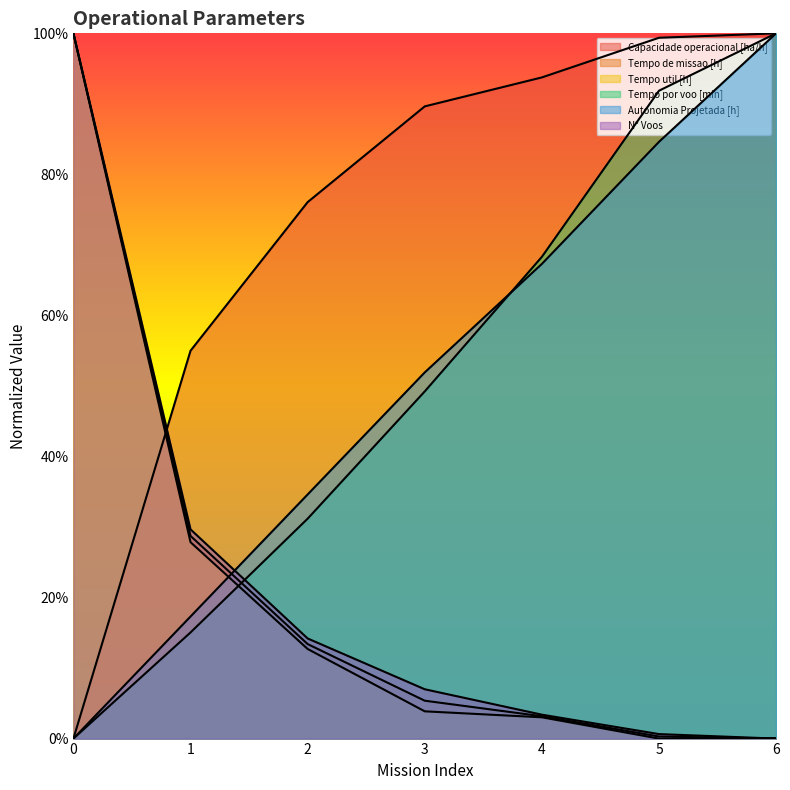

List the series in order of their peak value, lowest first.

Capacidade operacional [ha/h], Tempo de missao [h], Tempo util [h], Tempo por voo [min], Autonomia Projetada [h], N° Voos